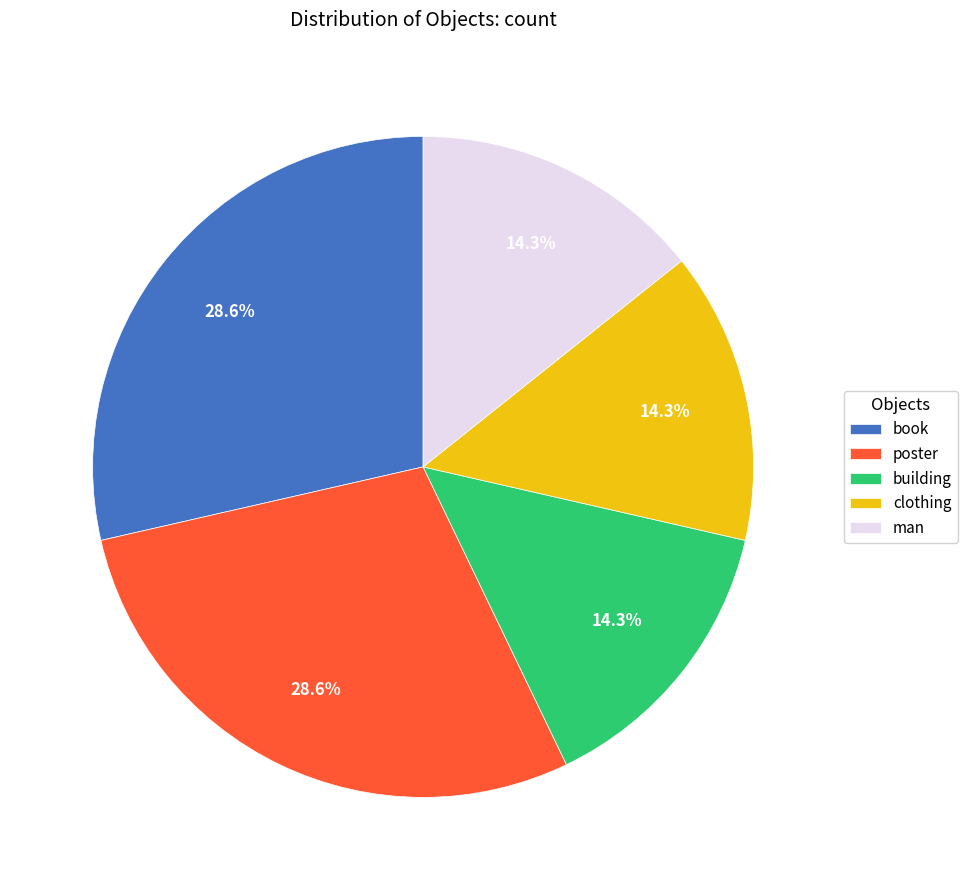

To the nearest percent, what portion does man represent?

14%